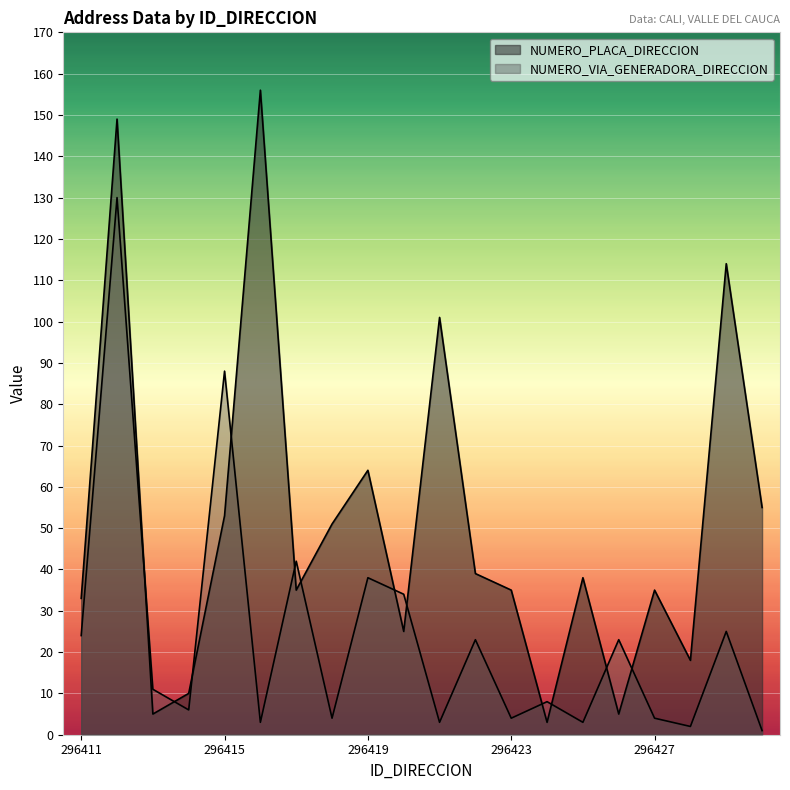

How many interior local valleys does the NUMERO_VIA_GENERADORA_DIRECCION series have?

7